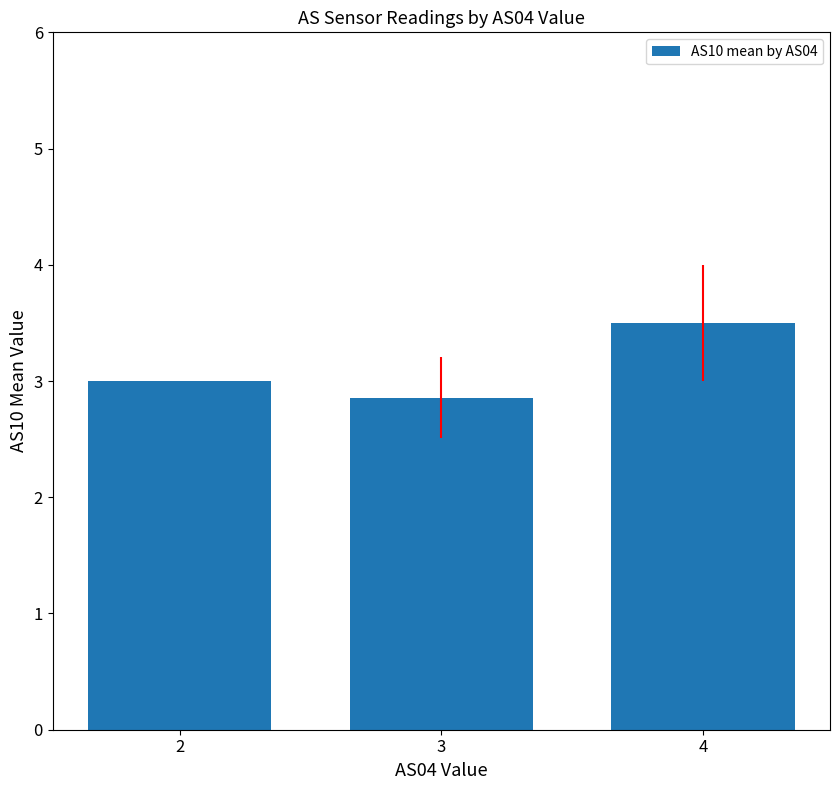

The chart shows a value of 3.5 at 4. True or false?

True